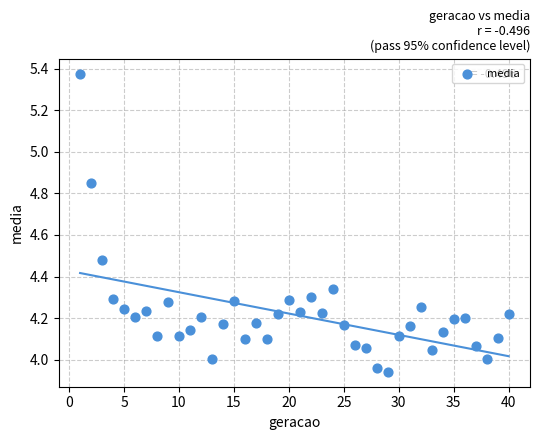

What is the range of Y values (max minus min)?

1.4